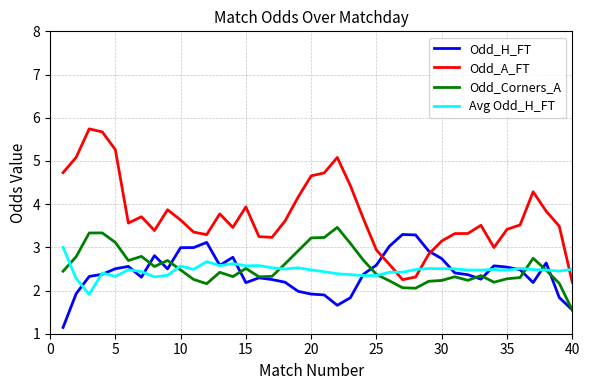

Which series has the largest total across all categories?

Odd_A_FT